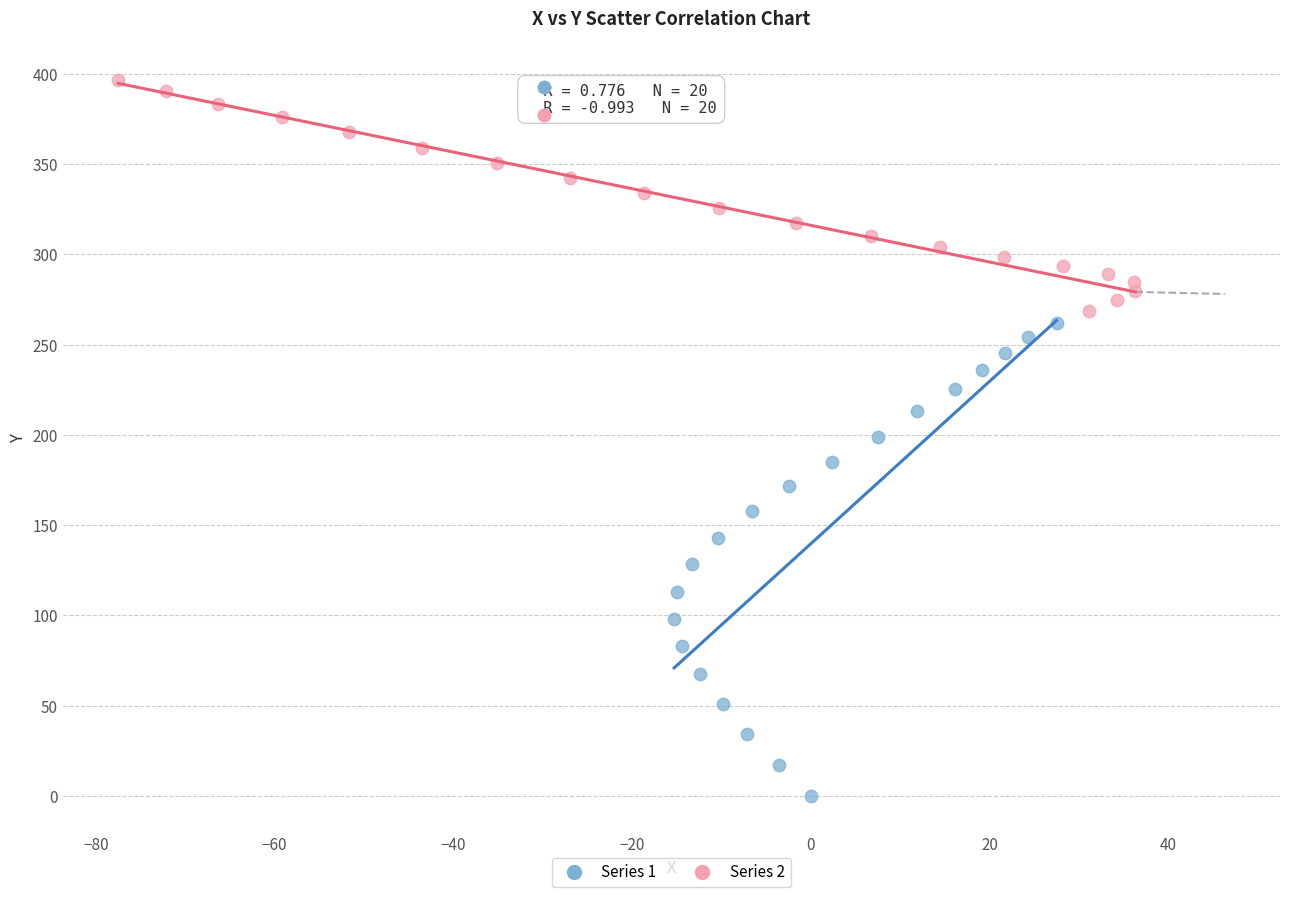

What are all the series names shown in the legend?

Series 1, Series 2